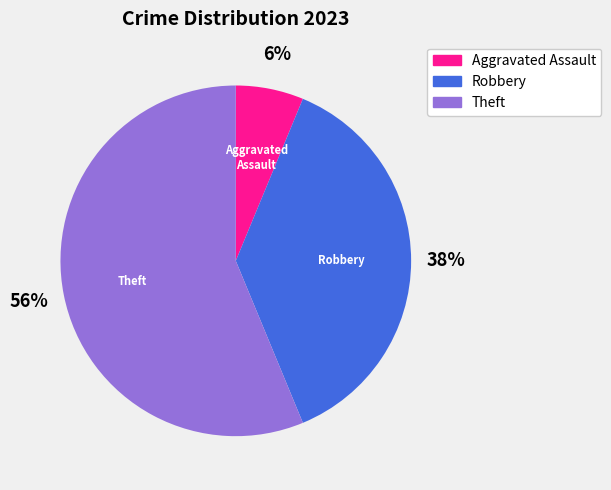

Which category has the smallest portion of the pie?

Aggravated Assault